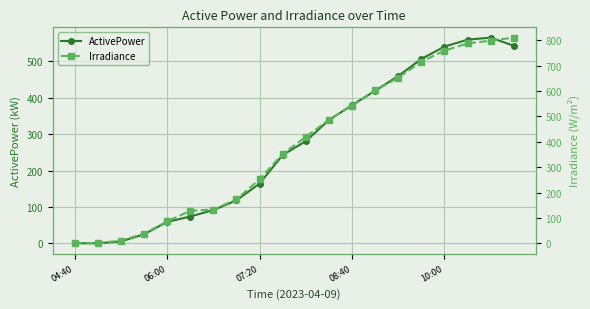

At which category is the sum across all series the highest?

18